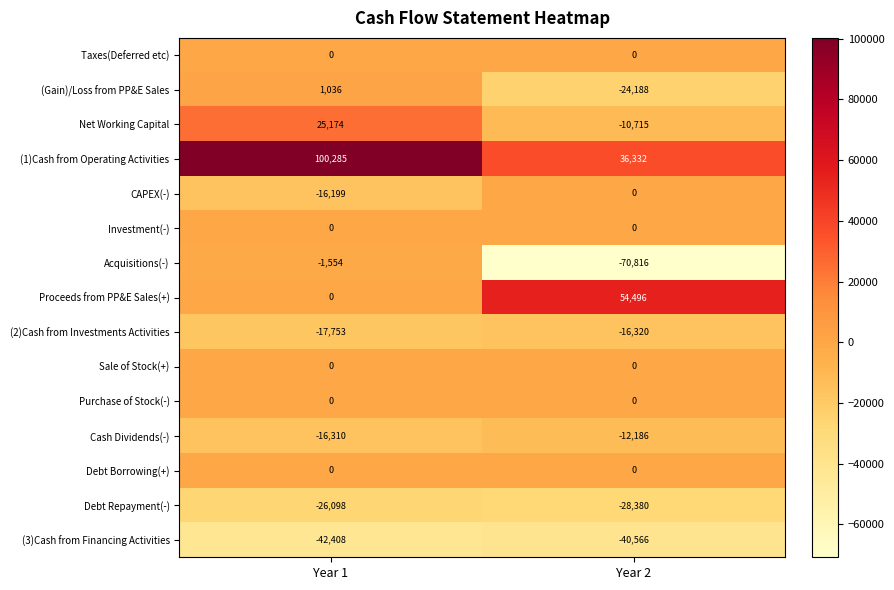

Is the value of Net Working Capital at Year 1 greater than the value of (1)Cash from Operating Activities at Year 1?

No